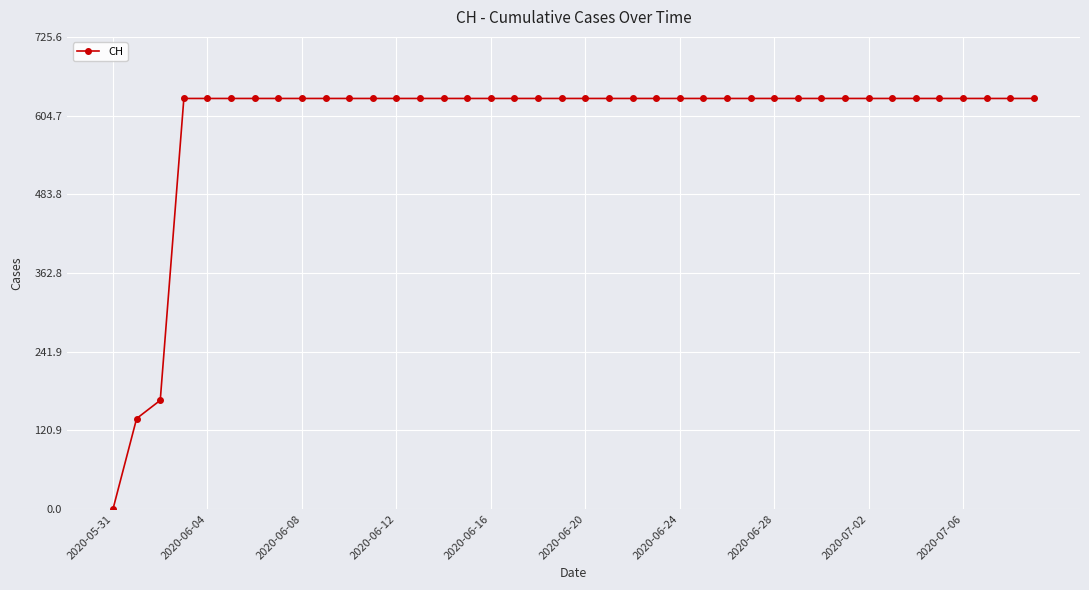

What is the value of the 4th point from the left?

631